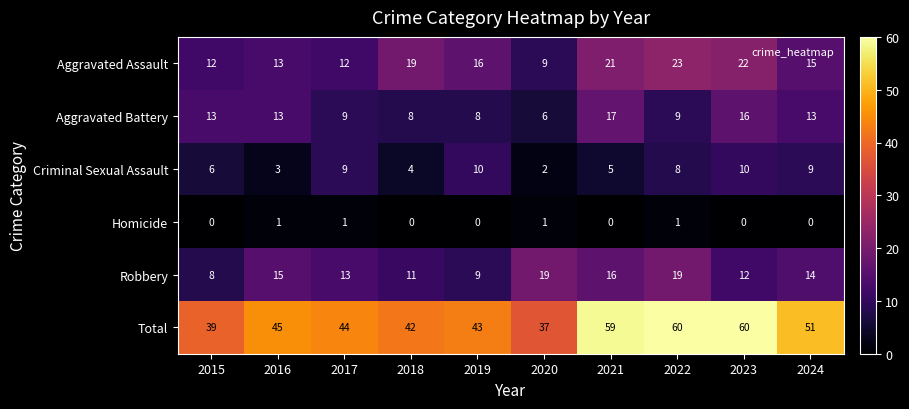

Which series has the largest total across all categories?

Total